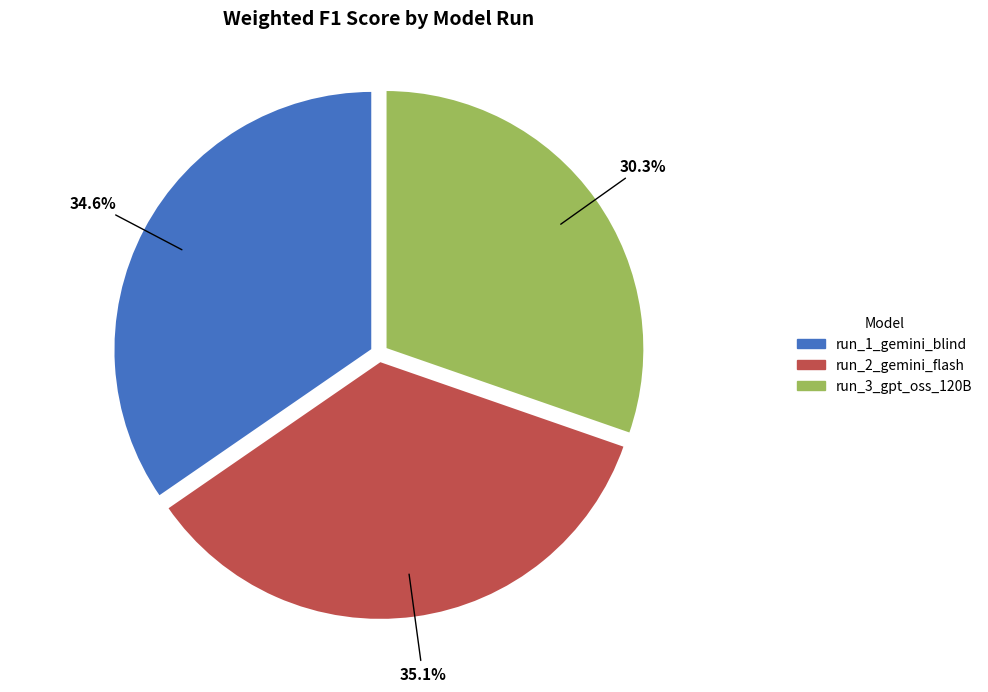

How many segments does this pie chart have?

3